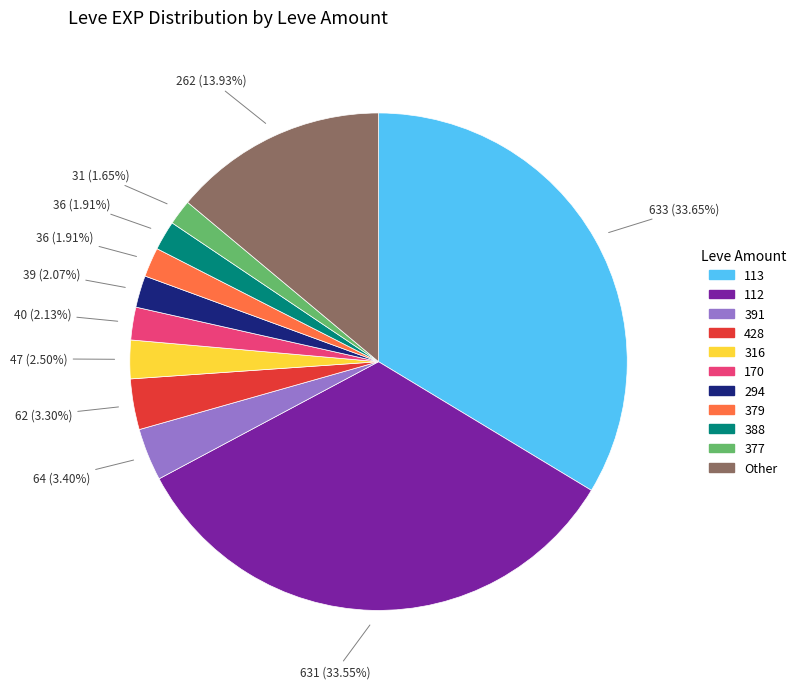

How many segments does this pie chart have?

11